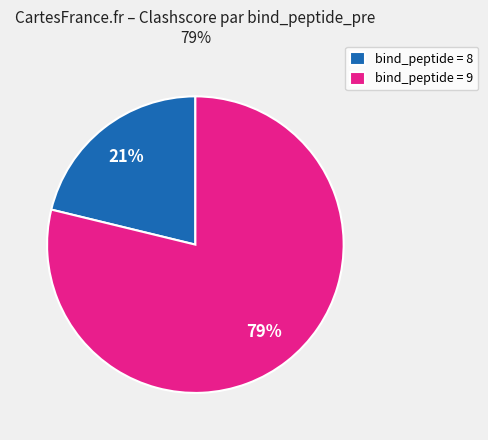

To the nearest percent, what percentage of the pie is bind_peptide = 8?

21%